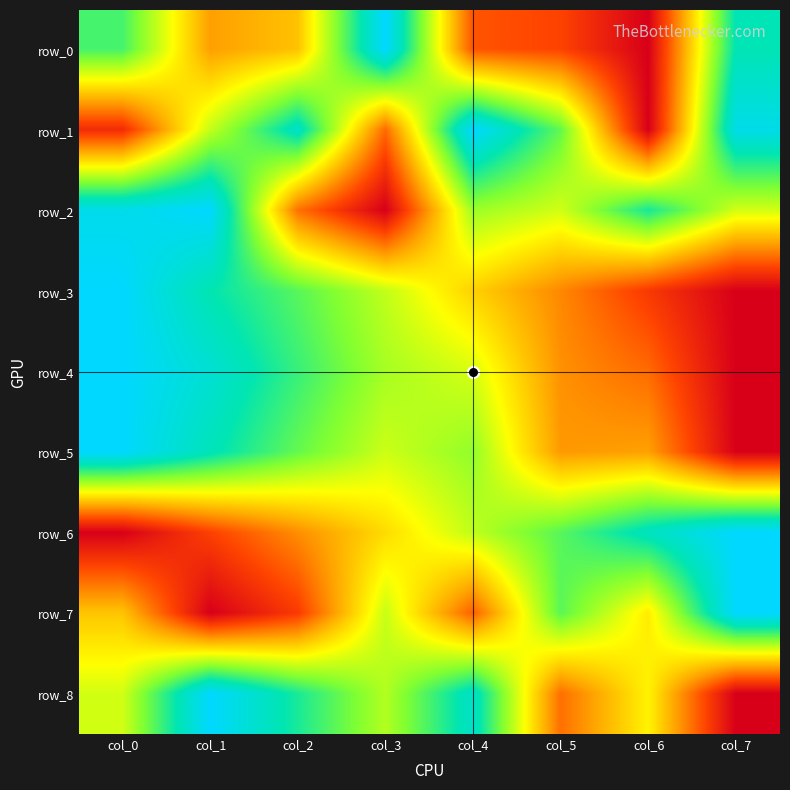

Which category has the highest value across all series?

col_3